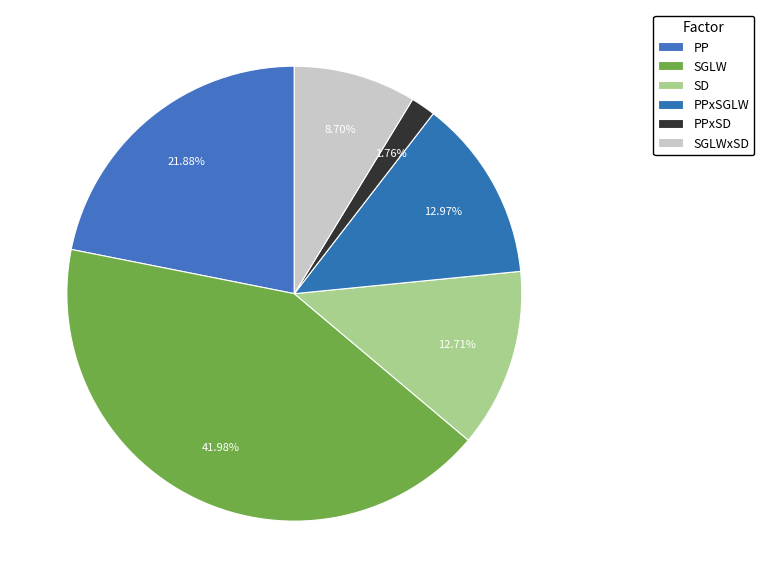

The PP slice represents 36% of the pie. True or false?

False